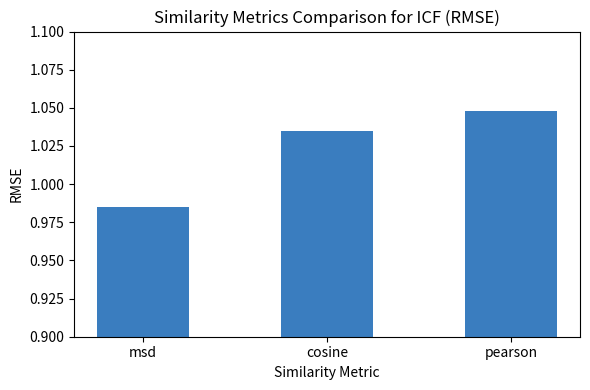

The chart shows a value of 0.5 at cosine. True or false?

False